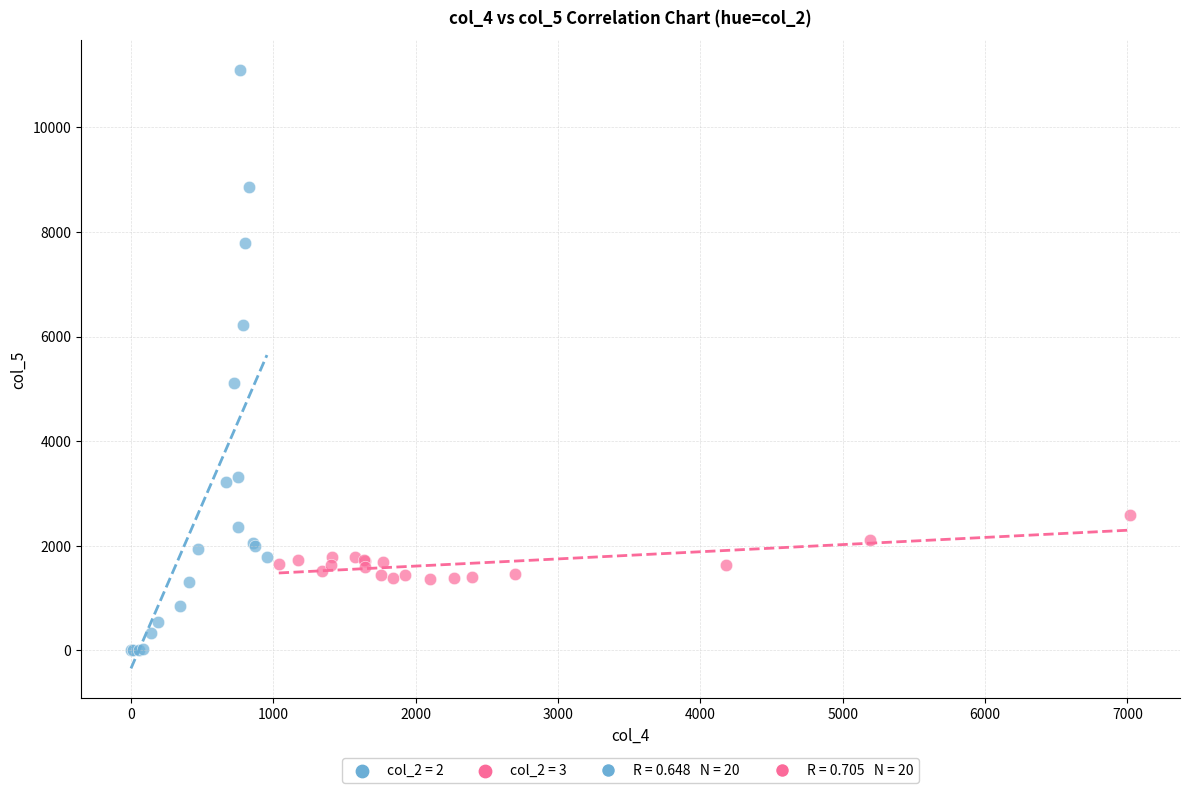

Which series contains the lowest Y value?

col_2 = 2